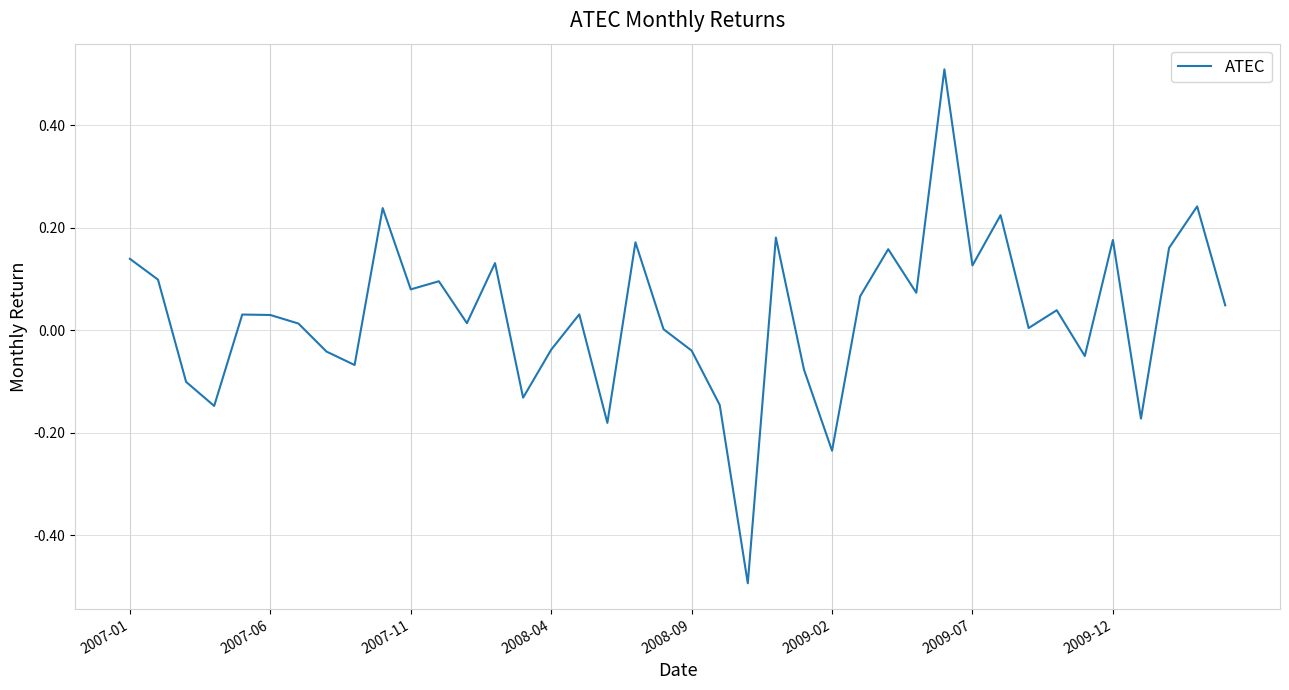

What is the smallest value displayed?

-0.5